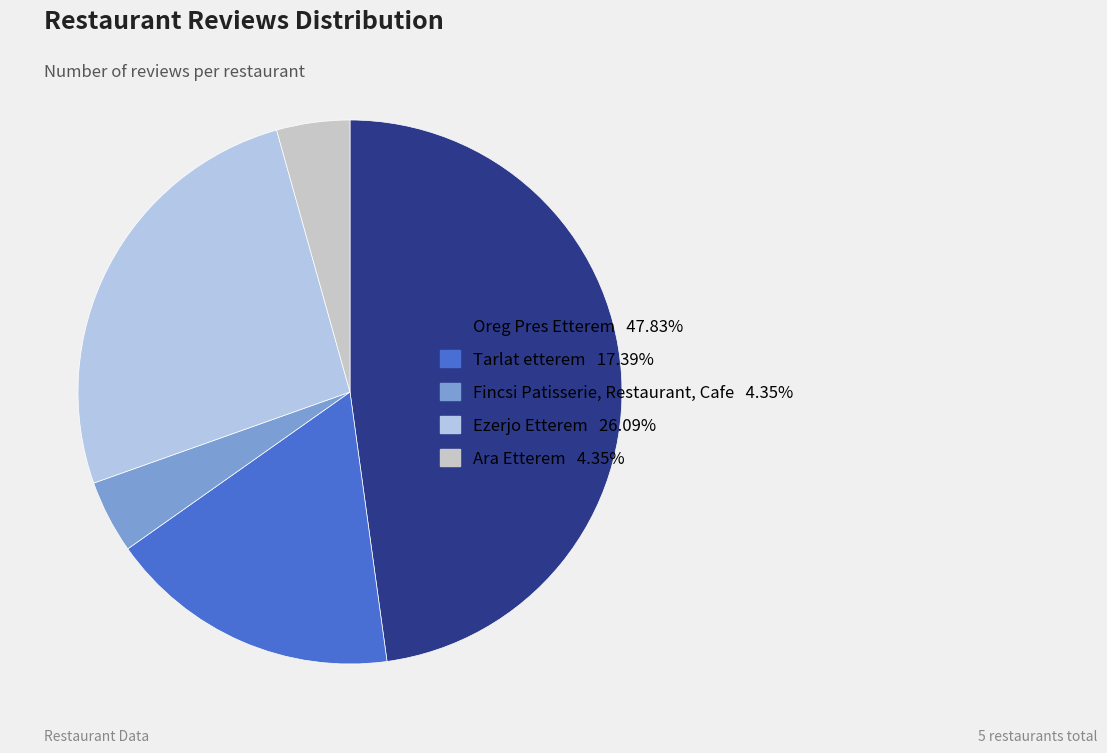

To the nearest percent, what is the combined percentage of Ezerjo Etterem and Tarlat etterem?

43%